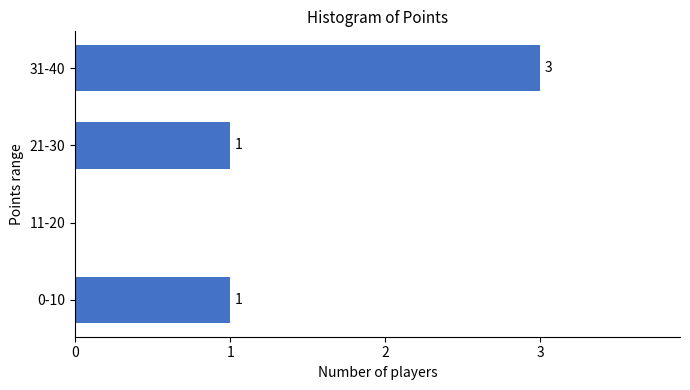

Reading bottom to top, extract all data points from this chart.

0-10=1	11-20=0	21-30=1	31-40=3